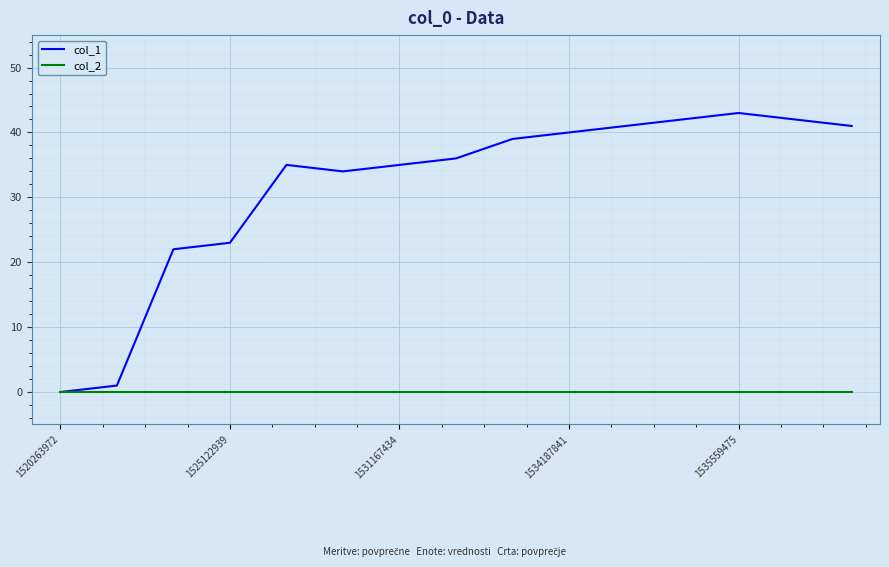

What is the greatest value displayed?

43